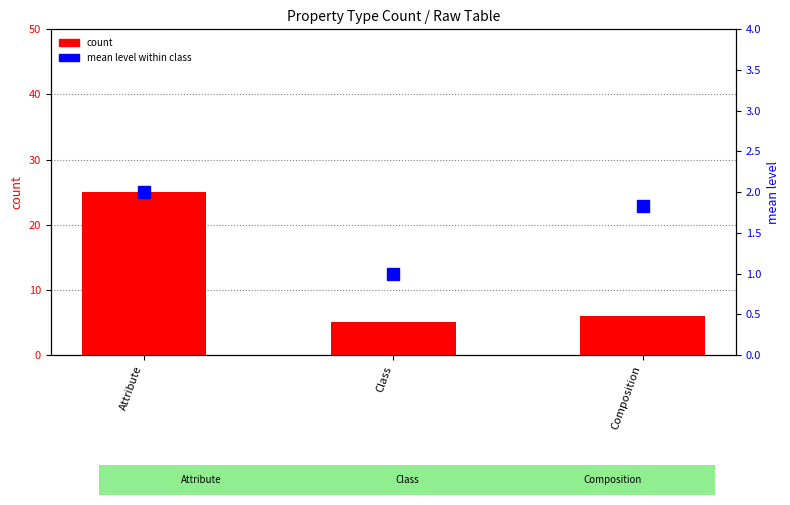

What is the smallest value displayed?

1.0